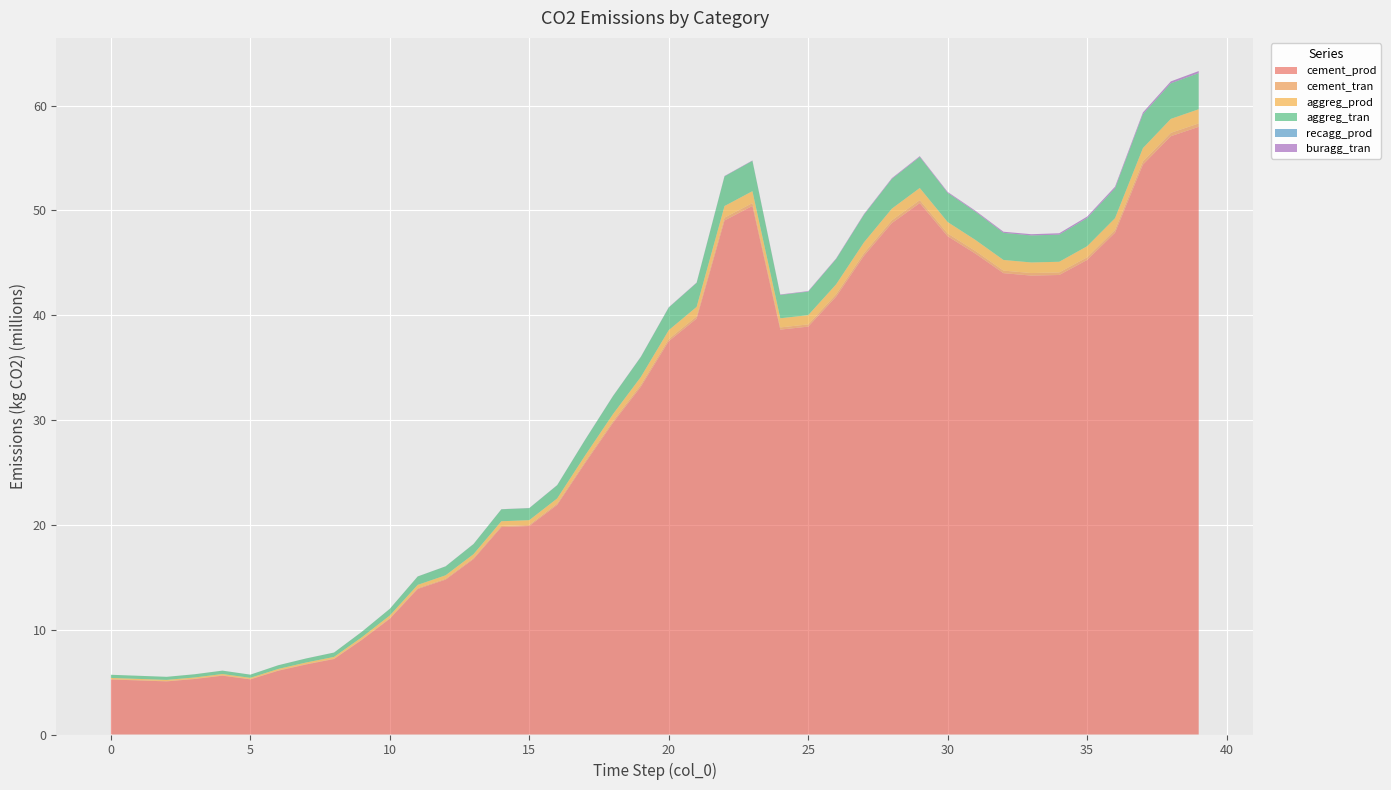

Reading left to right, transcribe all the data shown in this chart.

cement_prod: 0=5249600.1	1=5159036.8	2=5068473.4	3=5294018.3	4=5613034.7	5=5259227.3	6=6085879.9	7=6682334.7	8=7201683.7	9=9033229.9	10=11044927.6	11=13887693.9	12=14775197.5	13=16734923.6	14=19791796.9	15=19892854.4	16=21907304.5	17=25889168.9	18=29732209.4	19=33181421.9	20=37524503.5	21=39683430.2	22=49044081.1	23=50431006.2	24=38628619.7	25=38916065.6	26=41772402.2	27=45677298.4	28=48795168.9	29=50703927.5	30=47537905.5	31=45870213.6	32=44017522.9	33=43782955.7	34=43843053.3	35=45275848.8	36=47876658.6	37=54372830.8	38=57081661.4	39=57977825.6
cement_tran: 0=28799.9	1=28303.1	2=27806.2	3=29043.6	4=30793.8	5=28852.7	6=33387.8	7=36660.1	8=39509.3	9=49557.3	10=60593.7	11=76189.5	12=81058.4	13=91809.7	14=108580.1	15=109134.5	16=120186.0	17=142031.0	18=163114.3	19=182037.1	20=205863.8	21=218214.2	22=269455.8	23=275334.4	24=211883.0	25=213727.5	26=229665.3	27=250890.4	28=269913.6	29=281479.7	30=265055.4	31=255804.3	32=246192.5	33=245397.0	34=246588.2	35=255903.5	36=271145.3	37=308084.5	38=323421.1	39=328218.8
aggreg_prod: 0=118659.4	1=116610.8	2=114562.1	3=119658.4	4=126867.4	5=118867.9	6=137550.9	7=151030.3	8=162766.4	9=204162.5	10=249629.9	11=313881.6	12=333936.6	13=378226.8	14=447315.4	15=449591.1	16=495115.1	17=585108.2	18=671961.5	19=749910.9	20=848062.9	21=898929.0	22=1110029.4	23=1134224.8	24=872769.6	25=880340.9	26=945976.4	27=1033393.0	28=1111734.3	29=1159347.7	30=1091634.0	31=1053472.9	32=1013822.8	33=1010494.2	34=1015348.0	35=1053671.2	36=1116409.2	37=1268539.3	38=1331659.7	39=1351354.7
aggreg_tran: 0=302607.5	1=297383.2	2=292158.6	3=305155.3	4=323539.6	5=303139.2	6=350785.0	7=385160.4	8=415090.1	9=520659.2	10=636611.1	11=800467.2	12=851611.7	13=964561.6	14=1140752.7	15=1146556.0	16=1262652.3	17=1492154.4	18=1713649.5	19=1912437.7	20=2162746.9	21=2292466.6	22=2830818.9	23=2892522.6	24=2225754.3	25=2245062.9	26=2412447.7	27=2635379.3	28=2835167.0	29=2956591.5	30=2783906.8	31=2686587.6	32=2585471.0	33=2576982.2	34=2589360.5	35=2687093.3	36=2847089.0	37=3235054.1	38=3396025.1	39=3446251.5
recagg_prod: 0=0.0	1=1.5	2=3.1	3=4.9	4=6.9	5=9.1	6=11.3	7=13.9	8=16.9	9=20.2	10=24.2	11=29.0	12=34.7	13=41.1	14=48.6	15=57.2	16=66.8	17=77.9	18=90.7	19=105.6	20=122.5	21=141.7	22=163.4	23=188.8	24=216.0	25=244.1	26=274.6	27=308.1	28=344.9	29=385.1	30=428.5	31=474.2	32=522.4	33=573.5	34=627.4	35=684.3	36=744.6	37=808.7	38=877.3	39=949.6
buragg_tran: 0=0.0	1=307.1	2=645.0	3=1015.5	4=1419.1	5=1866.8	6=2327.7	7=2862.0	8=3470.6	9=4148.7	10=4965.5	11=5943.0	12=7120.5	13=8442.4	14=9973.4	15=11744.3	16=13716.7	17=15978.1	18=18622.7	19=21670.0	20=25131.3	21=29083.3	22=33526.5	23=38737.9	24=44319.7	25=50088.4	26=56359.0	27=63229.6	28=70775.8	29=79028.4	30=87930.5	31=97307.1	32=107211.5	33=117686.1	34=128743.9	35=140420.6	36=152802.8	37=165950.6	38=180043.9	39=194871.0